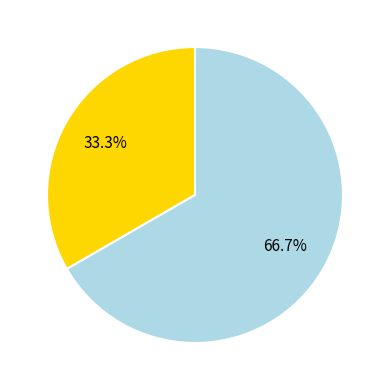

To the nearest percent, what is the difference between the largest and smallest slice percentages?

33%